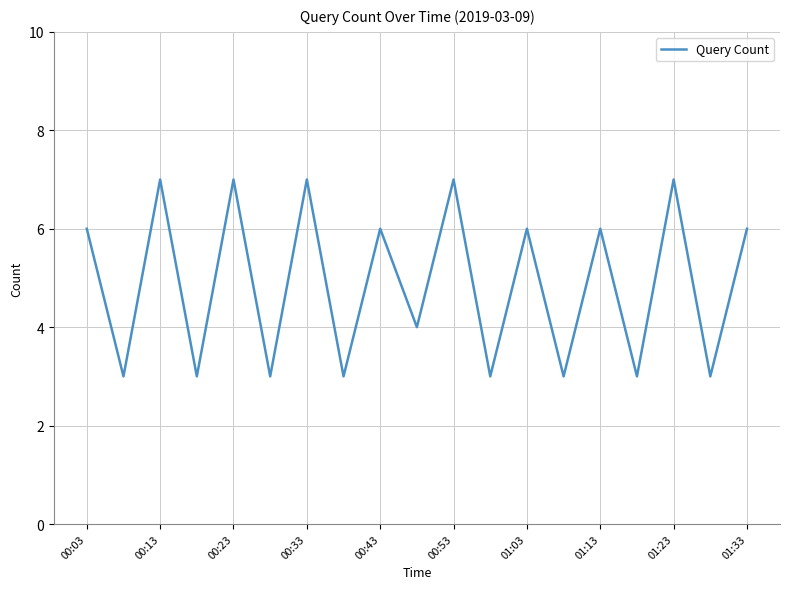

What is the greatest value displayed?

7